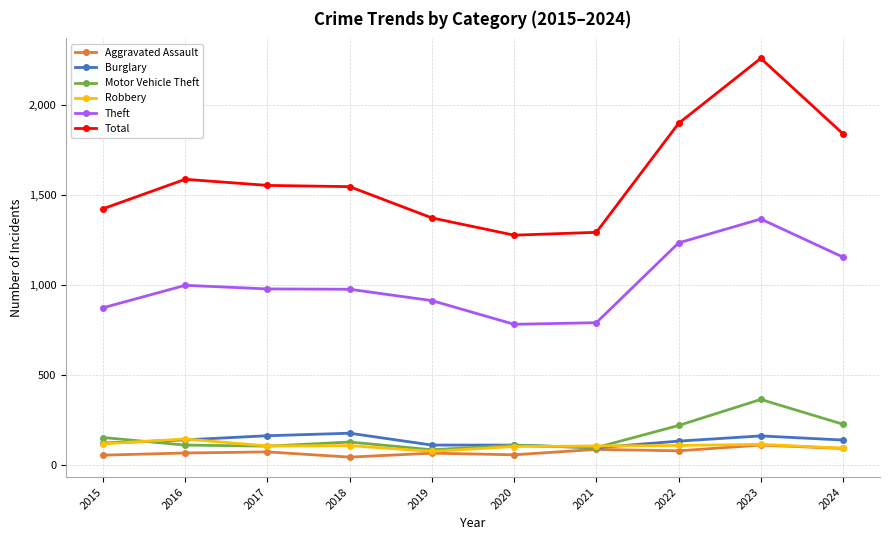

What is the difference between the highest and lowest values at 2018?

1505